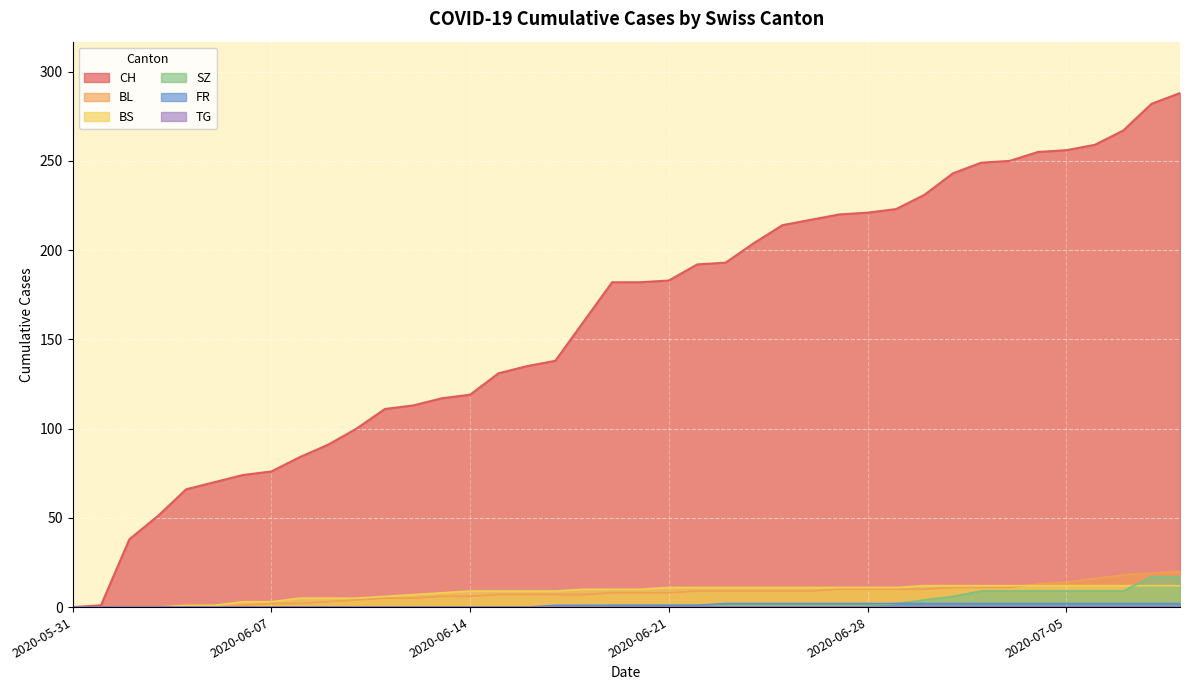

True or false: CH has more than 2 points higher than both neighbors.

False